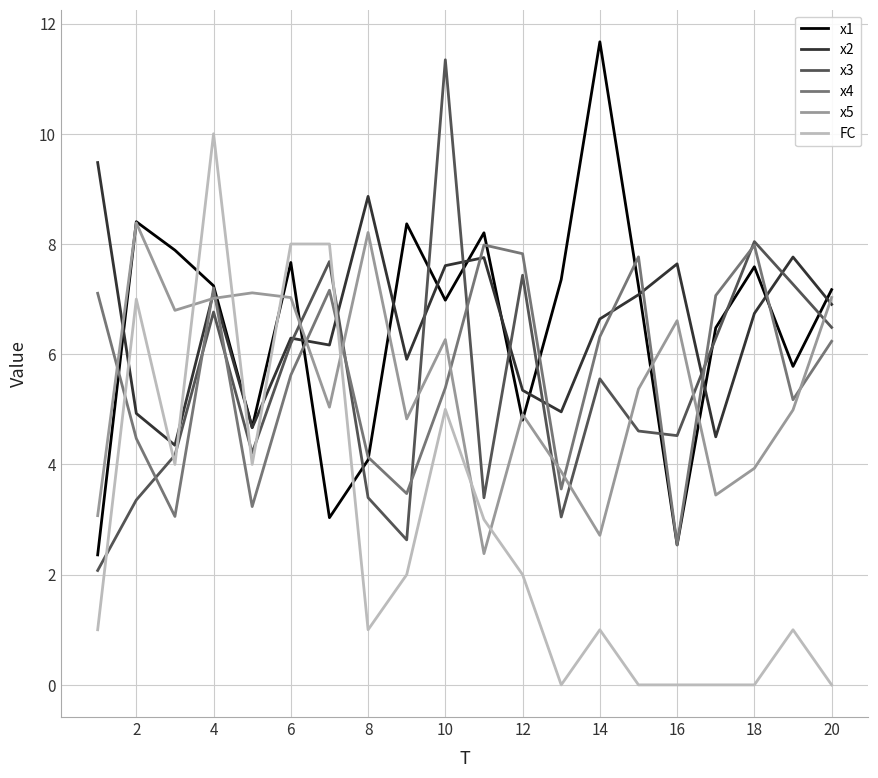

True or false: x5 and x3 cross at least once.

True